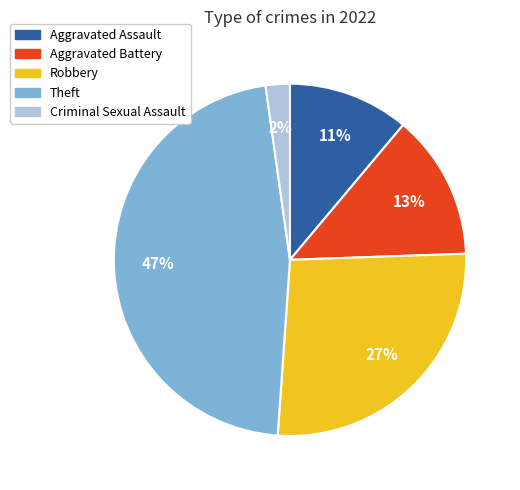

Combined, do Aggravated Battery and Criminal Sexual Assault account for over 50%?

No